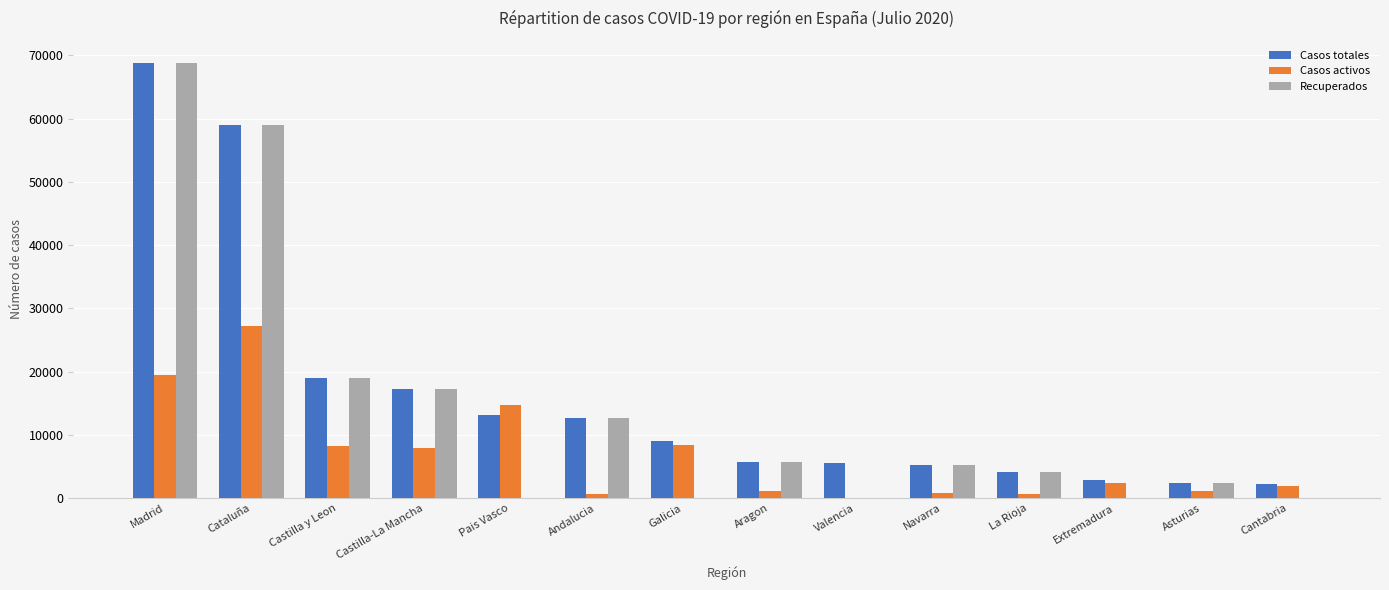

At which category is the sum across all series the highest?

Madrid